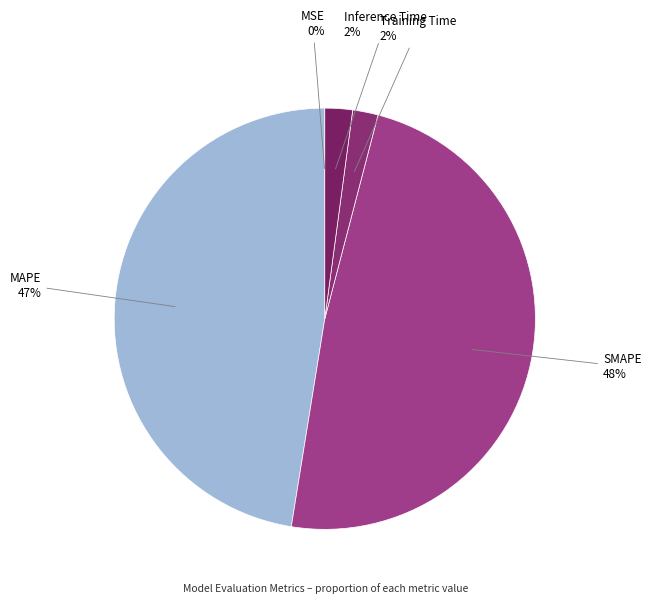

The Training Time slice represents 15% of the pie. True or false?

False